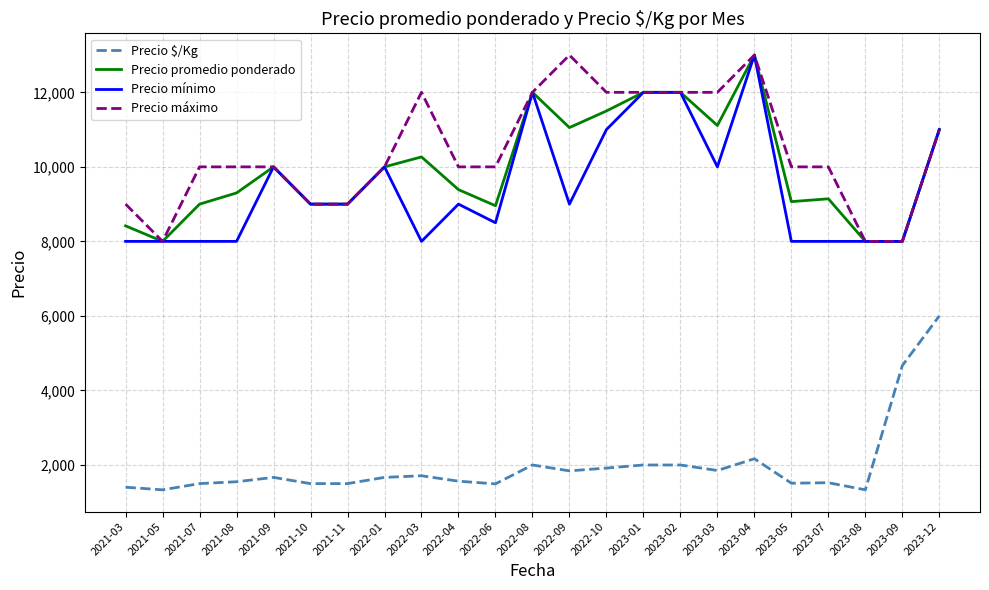

How many lines are shown in the chart?

4